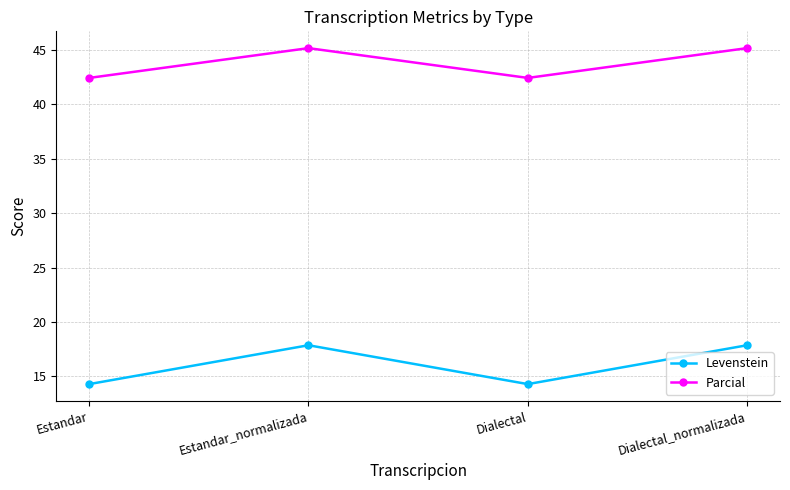

True or false: Parcial and Levenstein intersect in this chart.

False